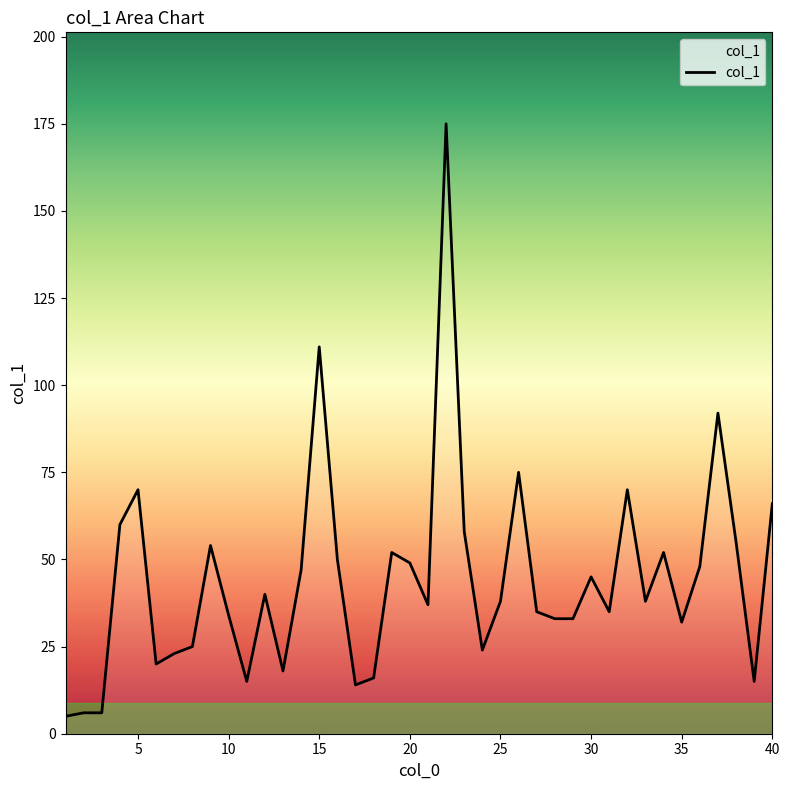

What is the difference between the maximum and minimum values?

170